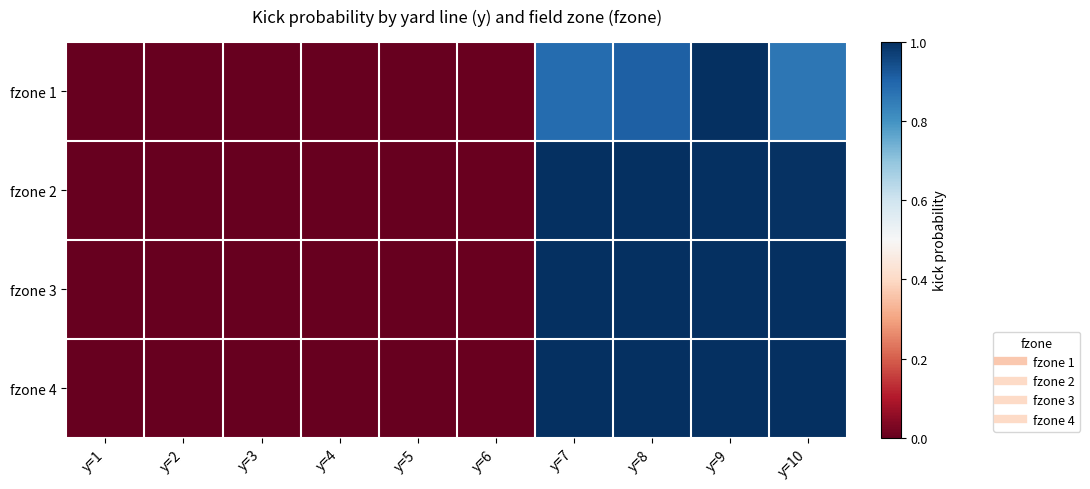

Reading right to left, list all the values displayed in this chart.

fzone 1: y=10=0.9	y=9=1.0	y=8=0.9	y=7=0.9	y=6=0.0	y=5=0.0	y=4=0.0	y=3=0.0	y=2=0.0	y=1=0.0
fzone 2: y=10=1.0	y=9=1.0	y=8=1.0	y=7=1.0	y=6=0.0	y=5=0.0	y=4=0.0	y=3=0.0	y=2=0.0	y=1=0.0
fzone 3: y=10=1.0	y=9=1.0	y=8=1.0	y=7=1.0	y=6=0.0	y=5=0.0	y=4=0.0	y=3=0.0	y=2=0.0	y=1=0.0
fzone 4: y=10=1.0	y=9=1.0	y=8=1.0	y=7=1.0	y=6=0.0	y=5=0.0	y=4=0.0	y=3=0.0	y=2=0.0	y=1=0.0